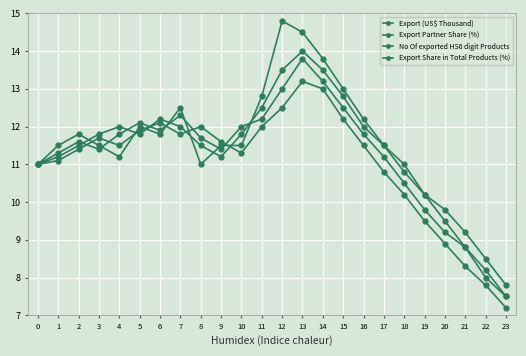

At how many categories does at least one series exceed 14?

2